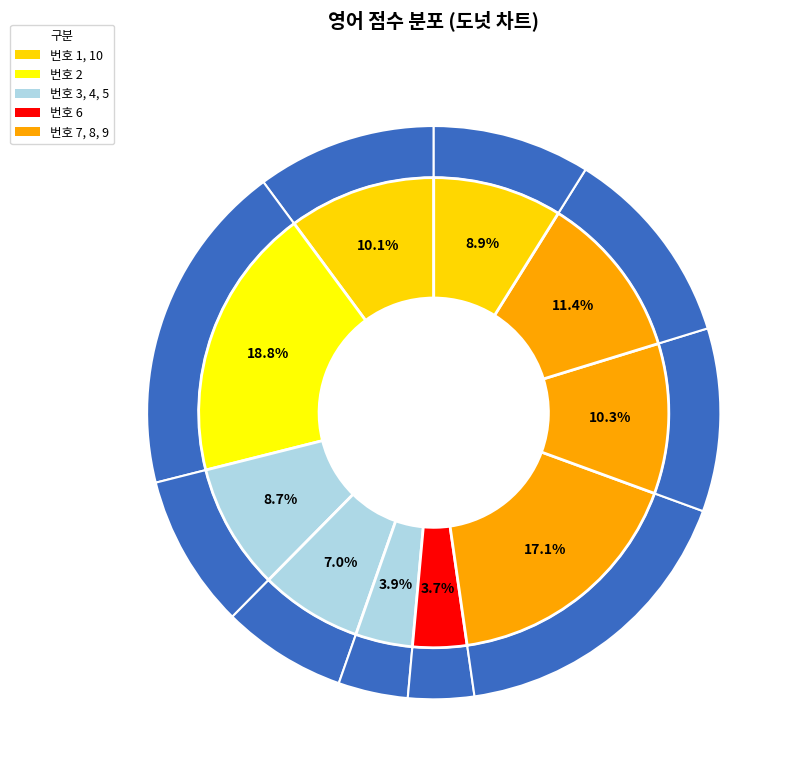

Combined, do 1 and 5 account for over 50%?

No